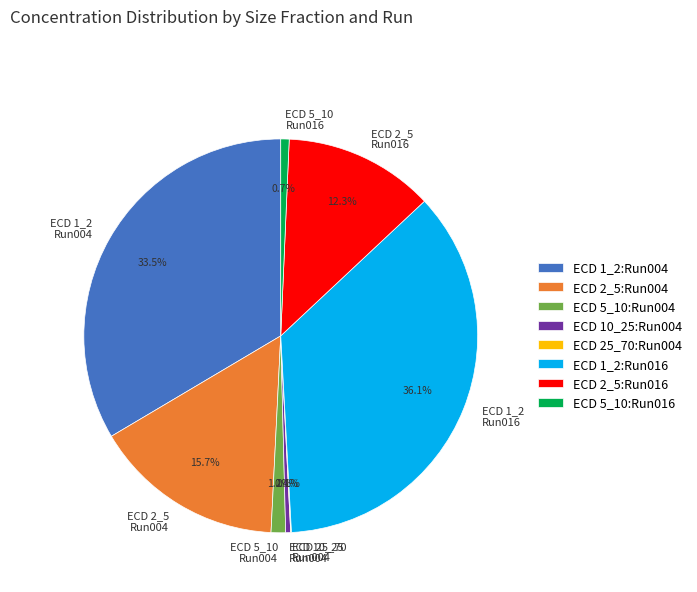

What percentage is NOT represented by ECD 1_2 Run004?

66.5%